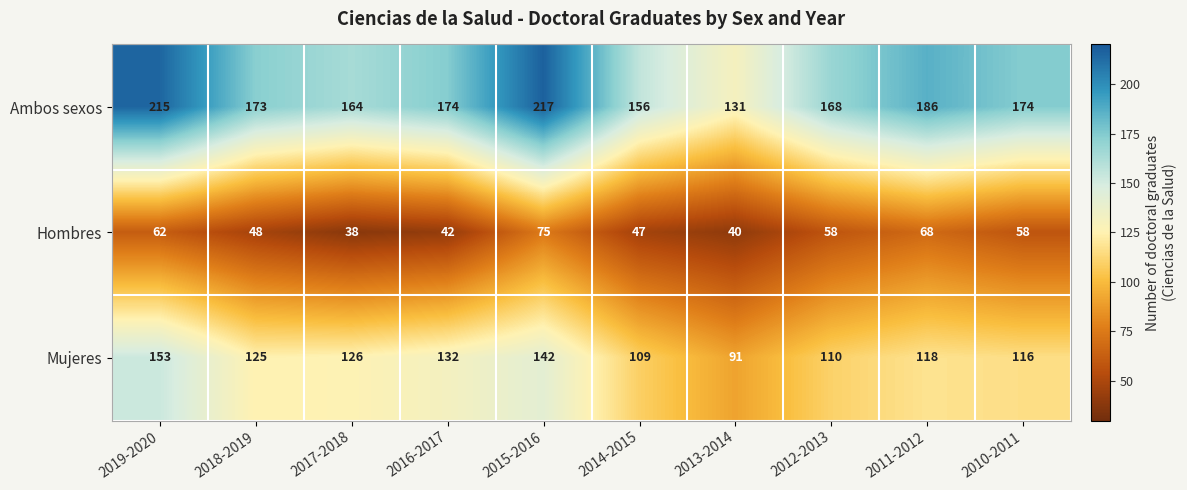

What is the difference between the maximum and minimum values in the Hombres series?

37